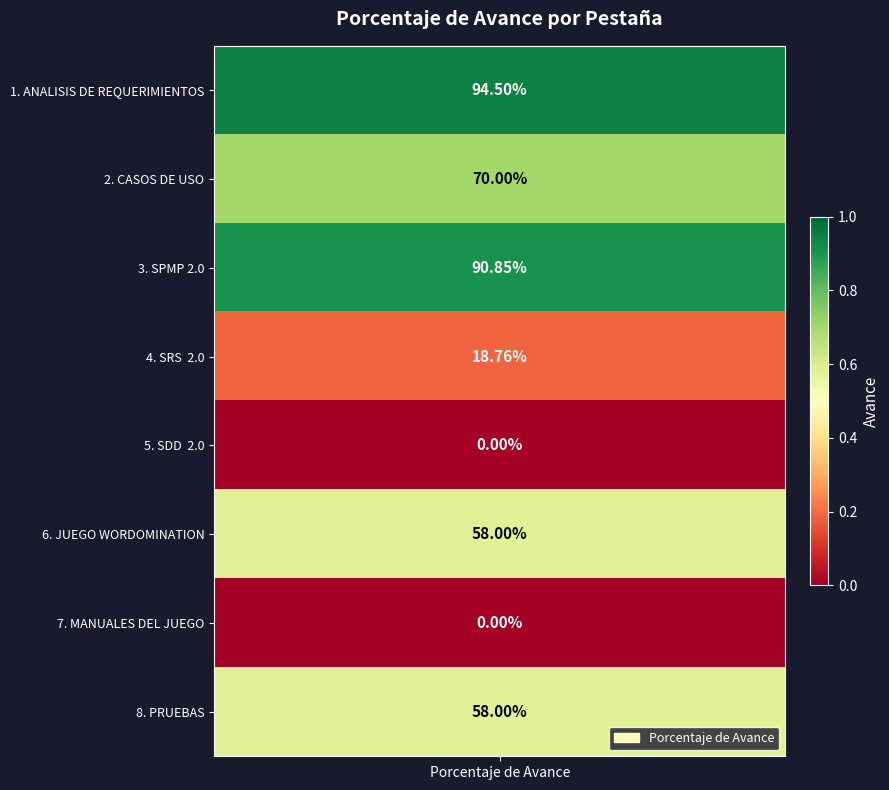

Between 1 and 7, which is larger?

1